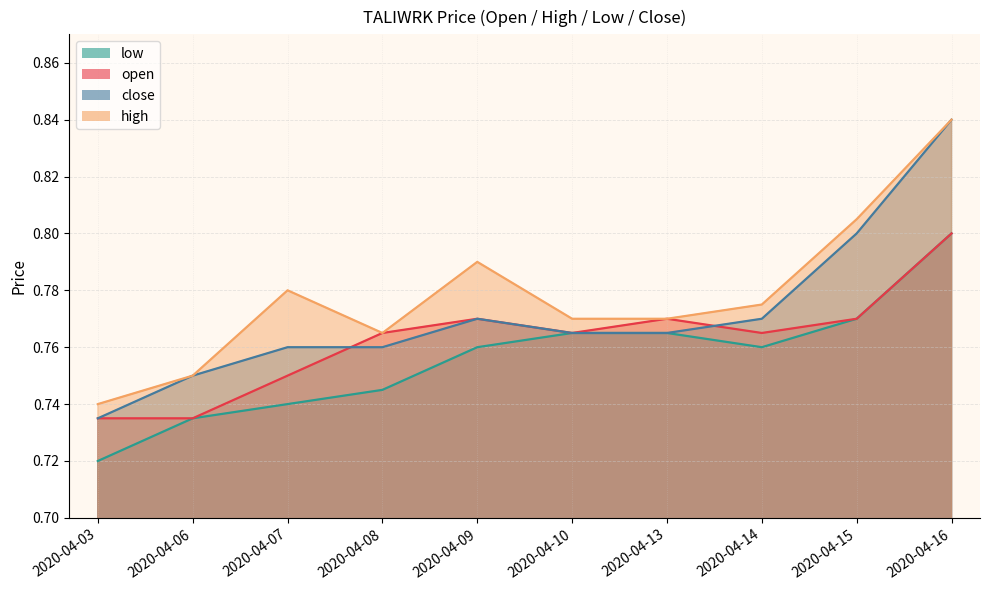

Is the value of open at 2020-04-08 greater than the value of low at 2020-04-15?

No